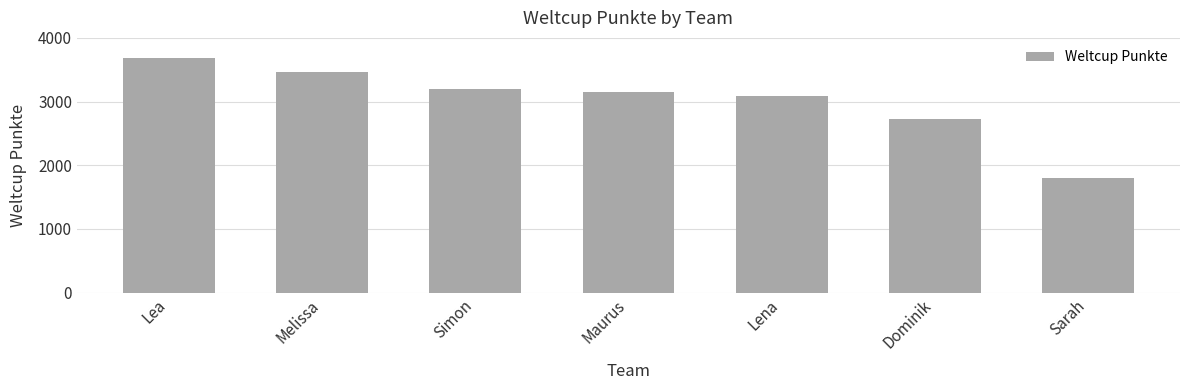

What is the change in value from Simon to Sarah?

-1399